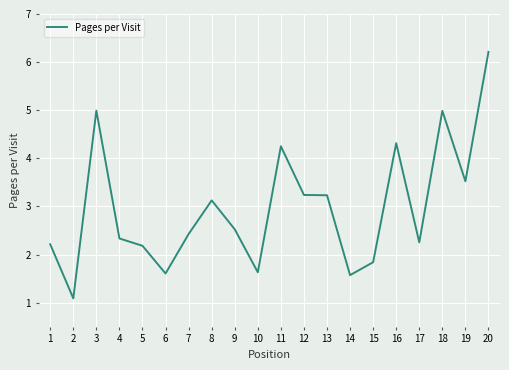

The value at 2 is 1.1. True or false?

True